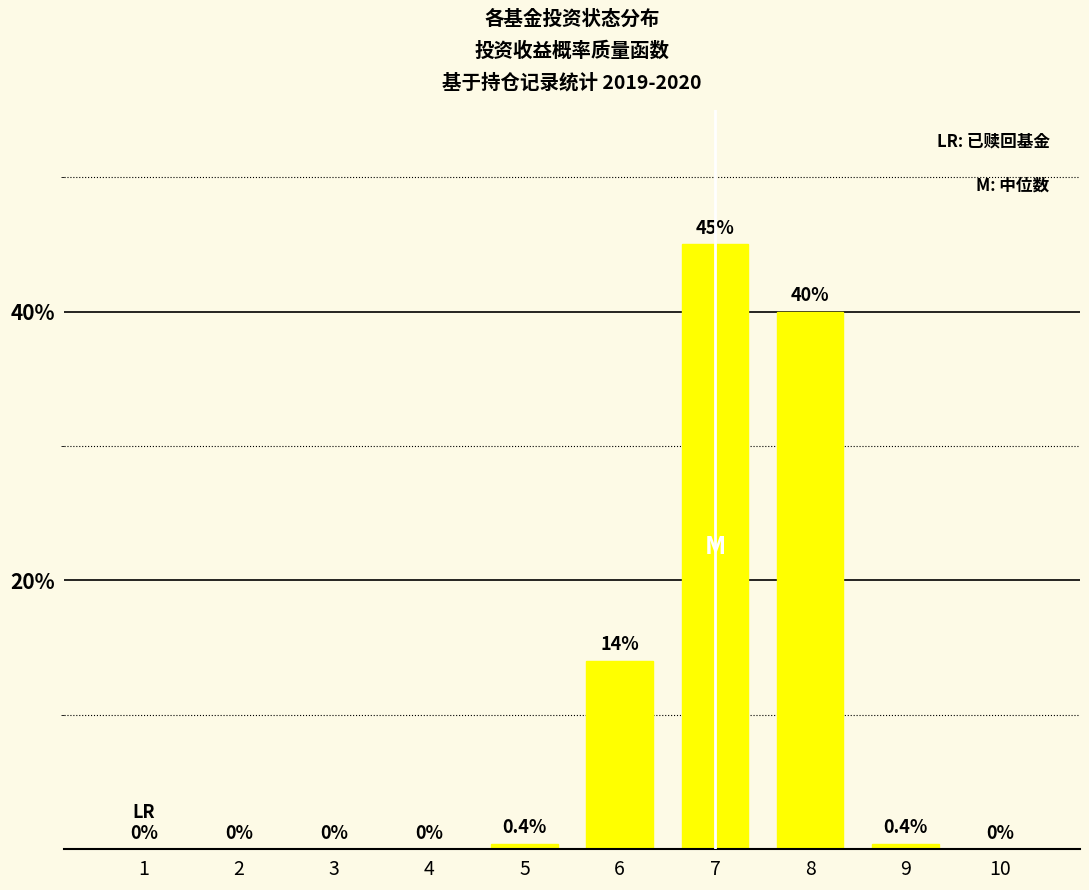

What is the greatest value displayed?

45.0